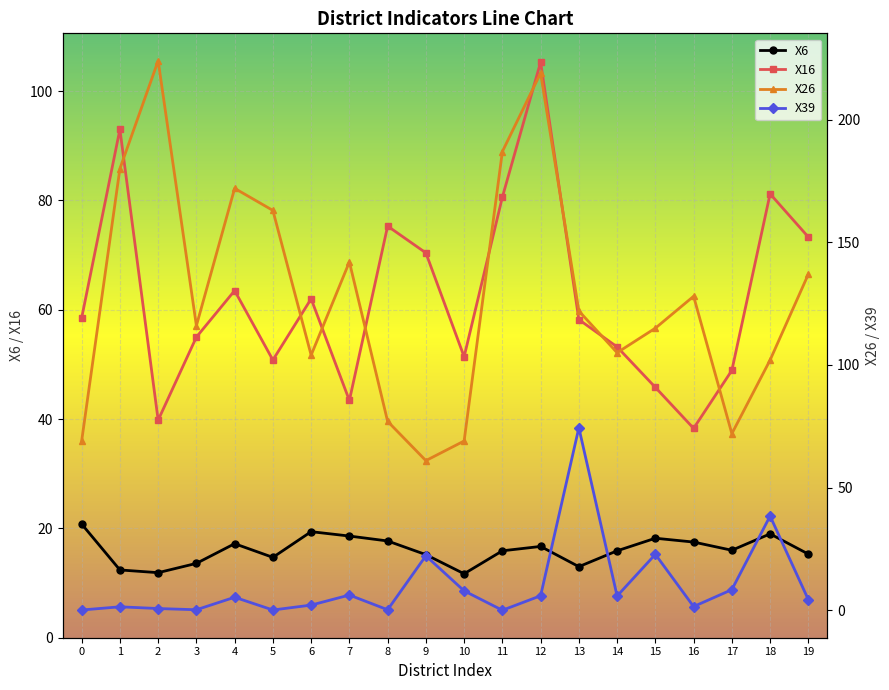

What is the difference between the highest and lowest values at 6?

101.9